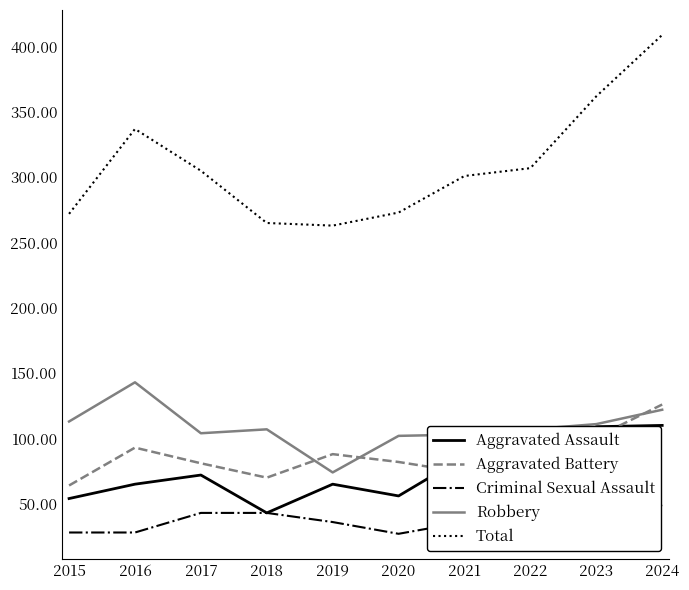

Which series has the largest total across all categories?

Total